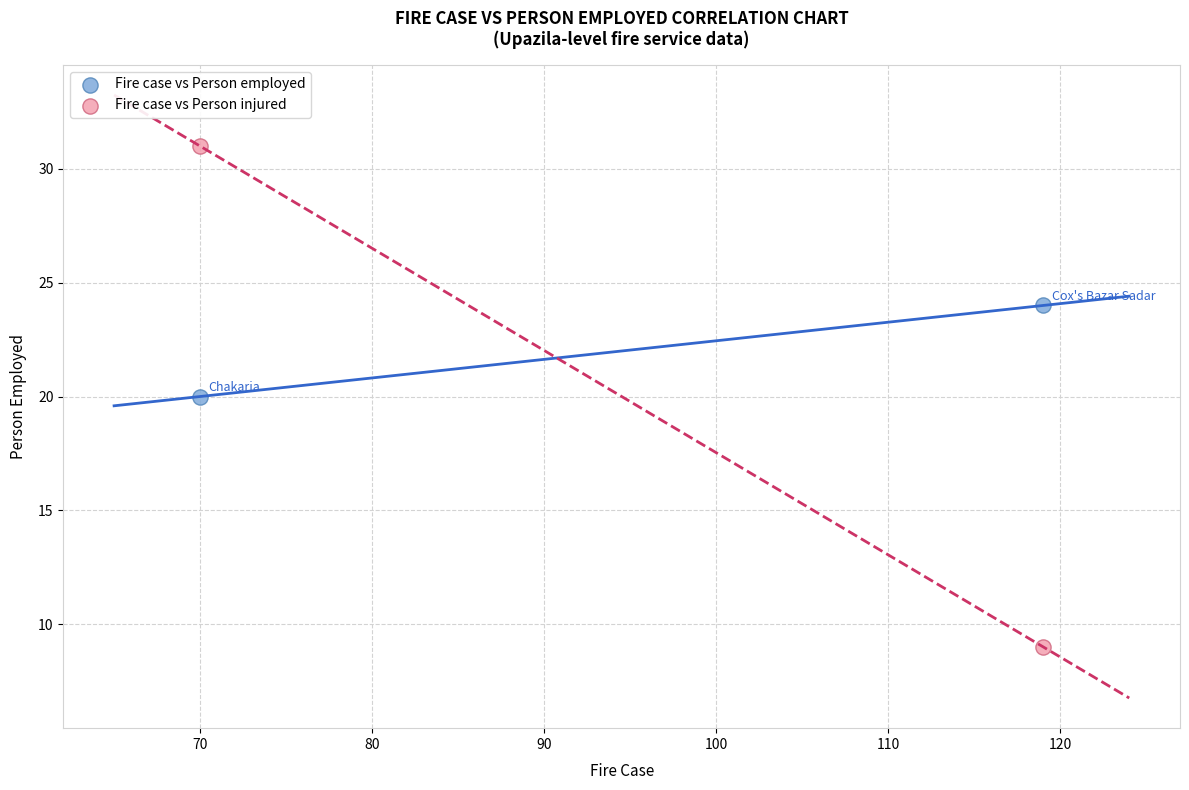

Which series has the widest spread of Y values?

Fire case vs Person injured